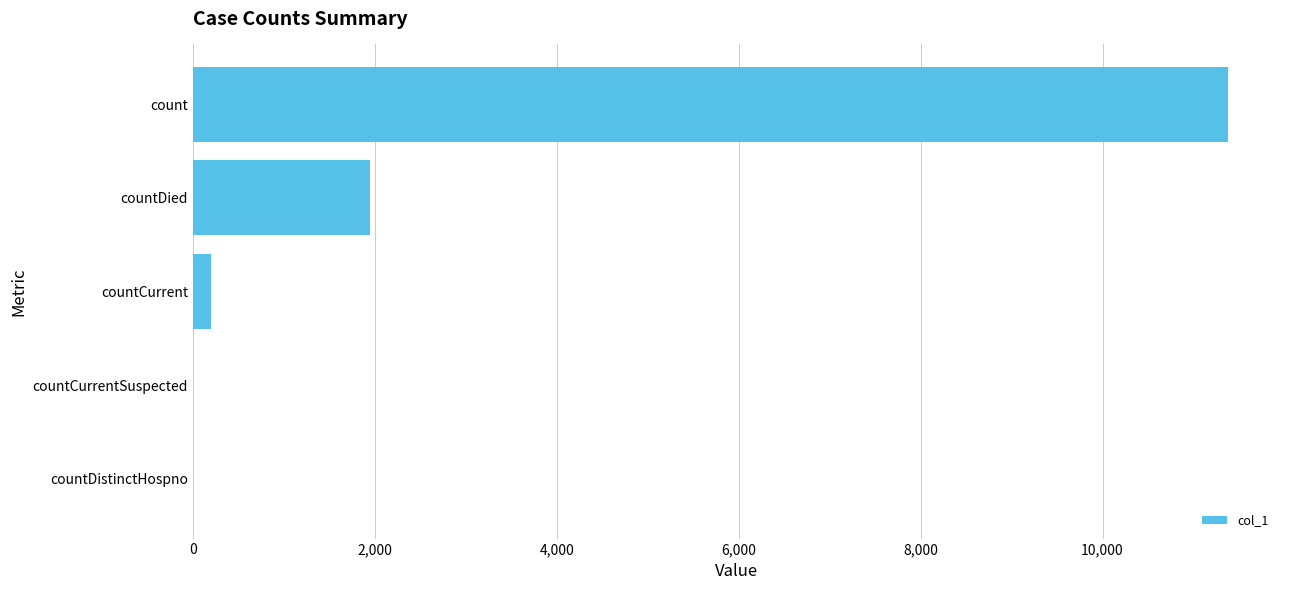

True or false: the data shows 5528 at count.

False